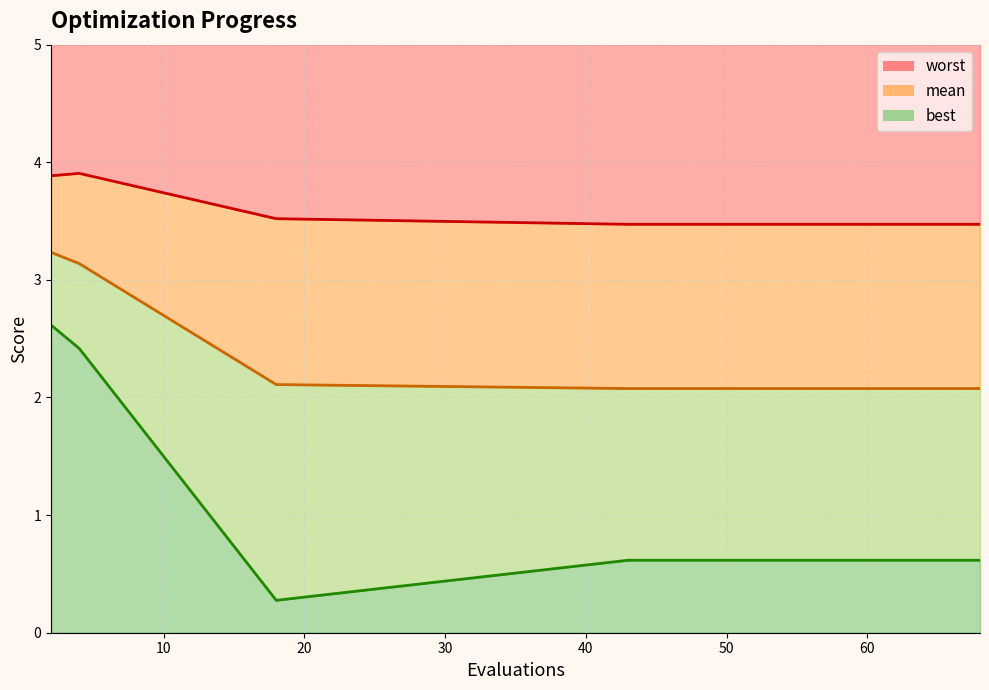

What is the sum of the worst values at 43 and 45?

6.9